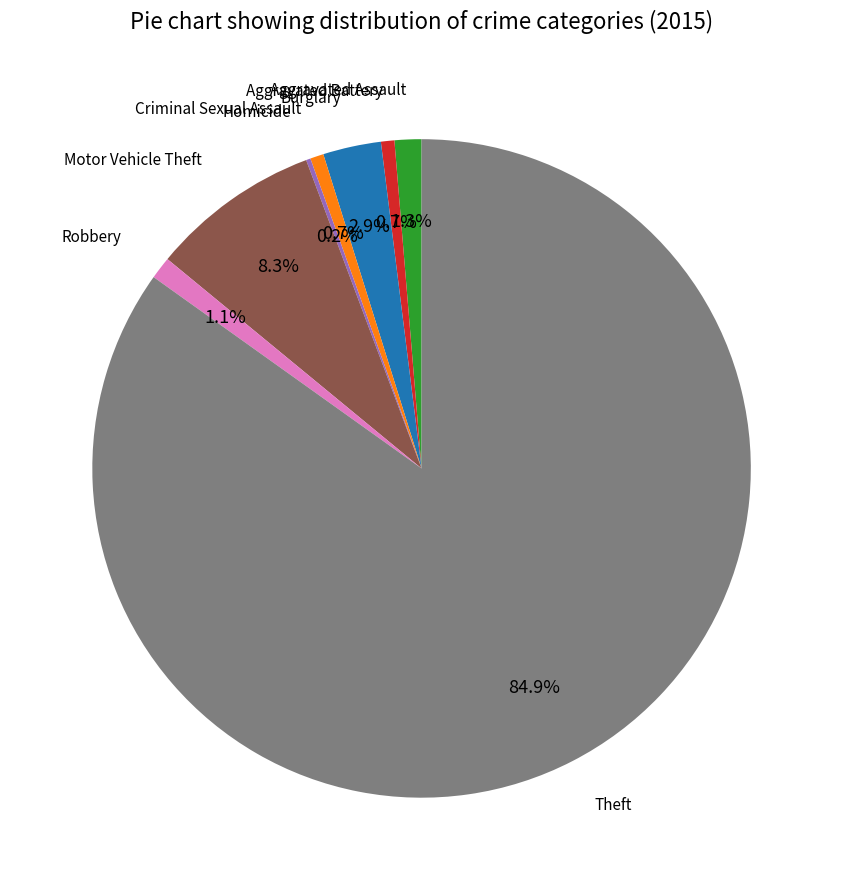

Is there a majority slice in this chart?

Yes